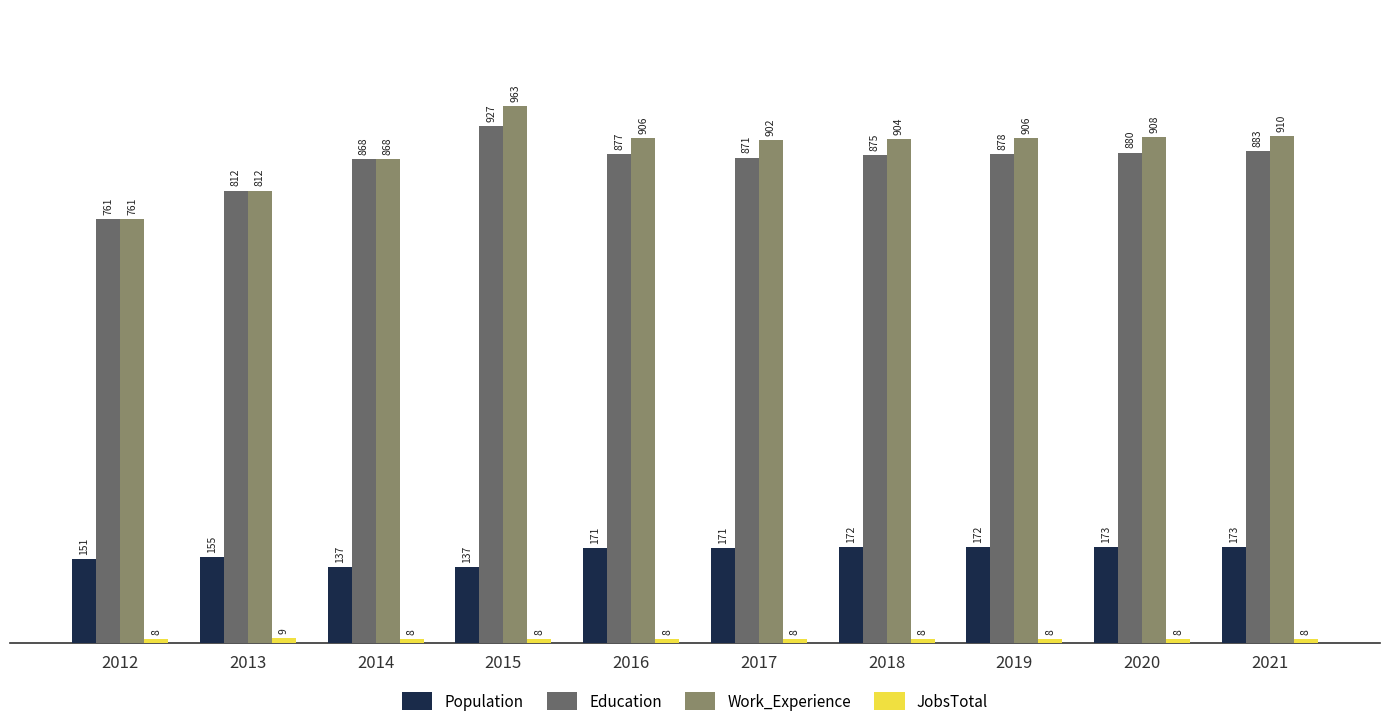

What is the sum of the Work_Experience values at 2019 and 2012?

1667